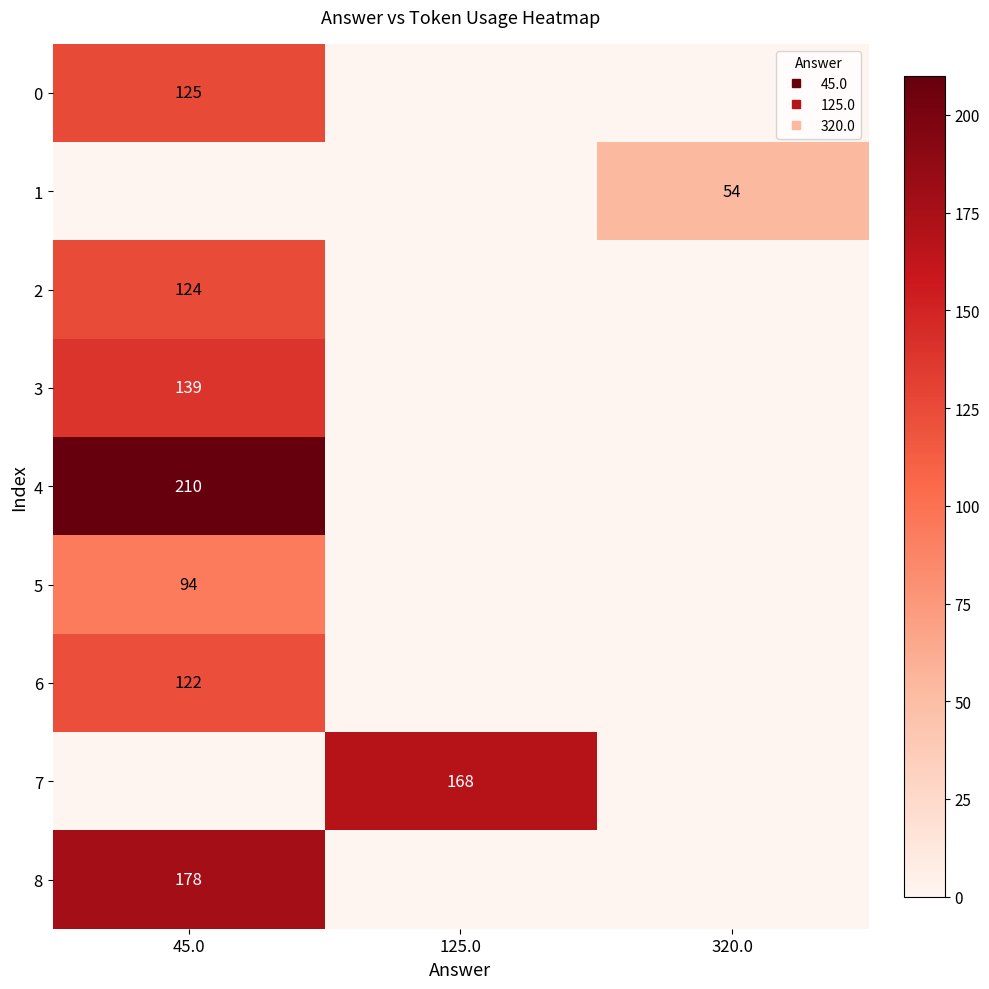

Which series has the widest spread of values?

4